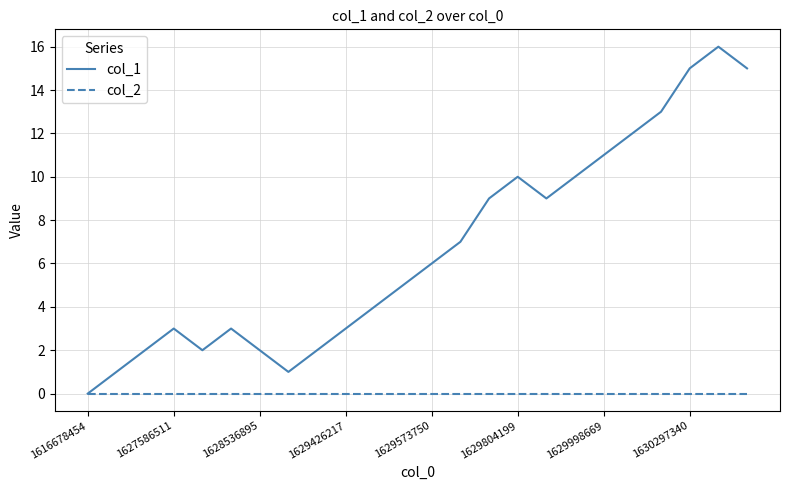

How many categories are shown in the chart?

24